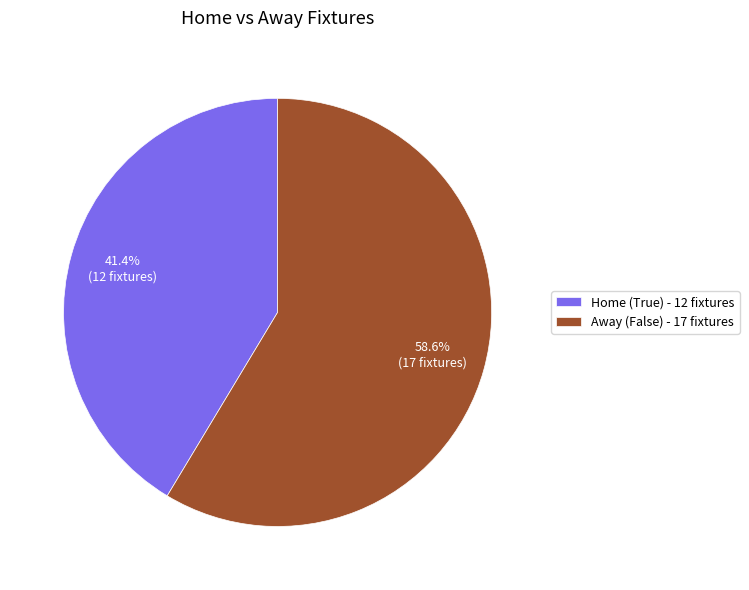

How many segments does this pie chart have?

2